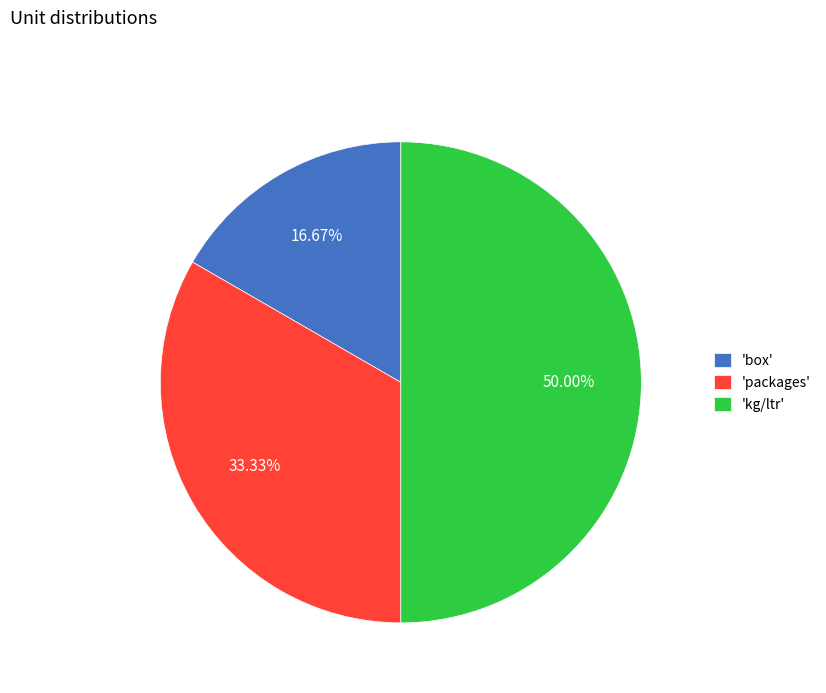

What is the ratio of the value at 'box' to the value at 'kg/ltr'?

0.3